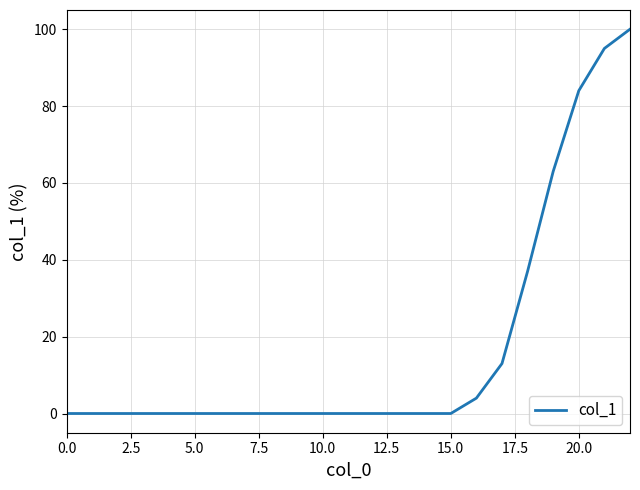

What is the maximum value shown in the chart?

100